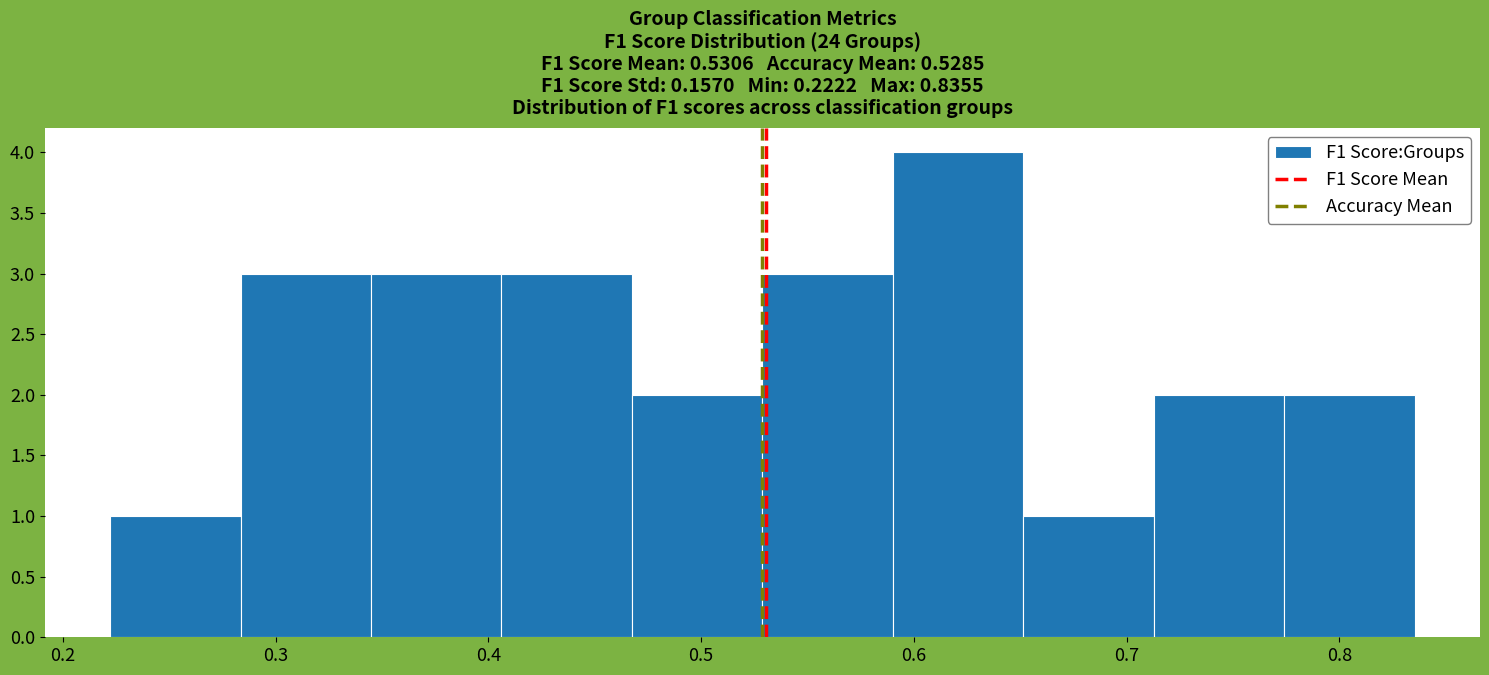

What is the height of the bar covering 0.41 to 0.47 on the x-axis? Neither the bar edges nor the heights are printed on the chart, so give them approximately, as read against the axes.

3